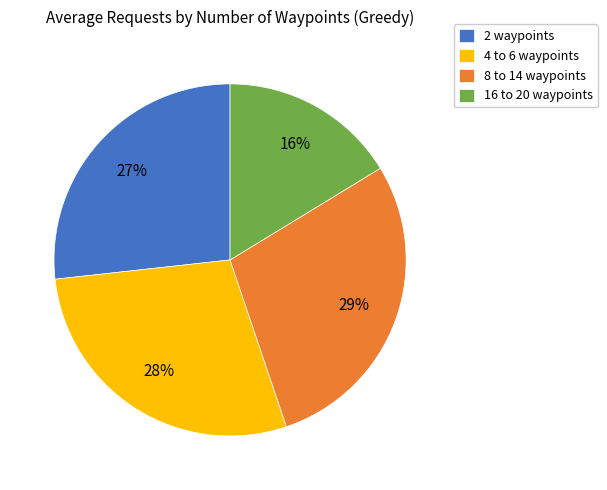

To the nearest percent, what portion does 16 to 20 waypoints represent?

16%